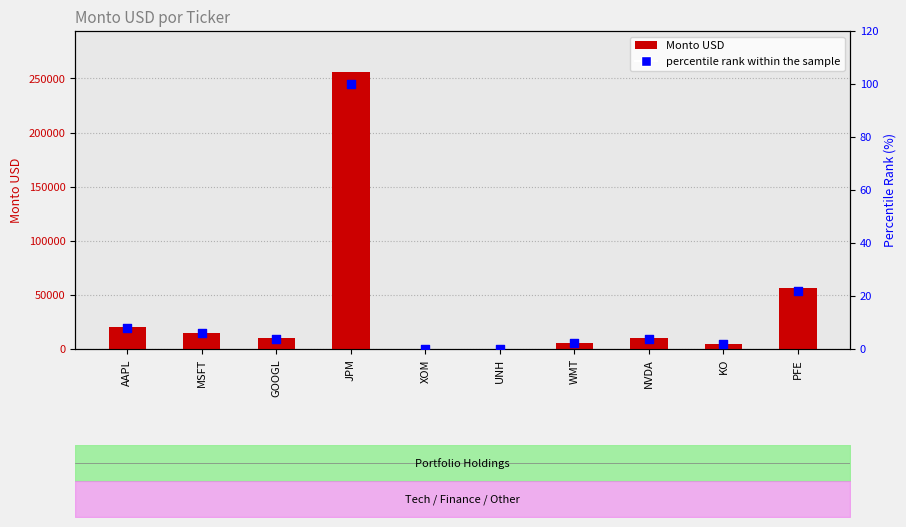

Which series has the largest total across all categories?

Monto USD